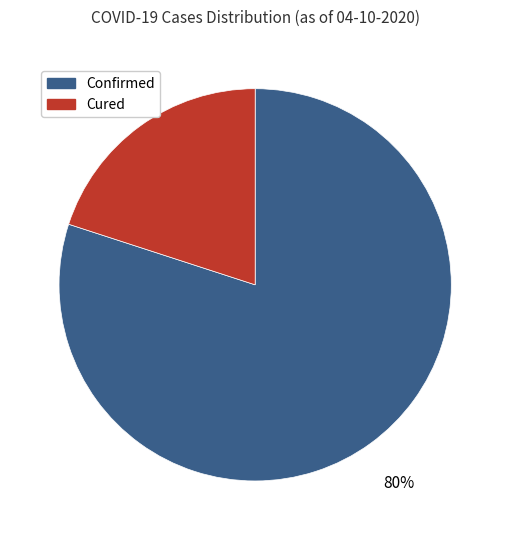

Between Cured and Confirmed, which is larger?

Confirmed